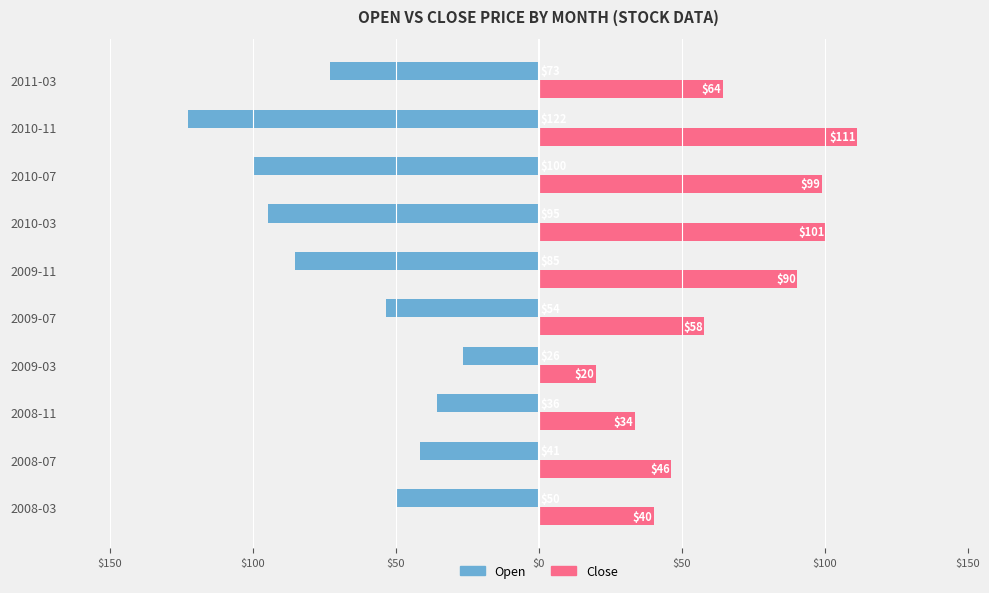

Reading left to right, extract all data points from this chart.

Open: -50.0	-41.4	-35.5	-26.5	-53.5	-85.3	-94.6	-100.0	-122.5	-73.0
Close: 40.2	46.4	33.5	20.0	57.9	90.5	100.6	99.1	111.4	64.4